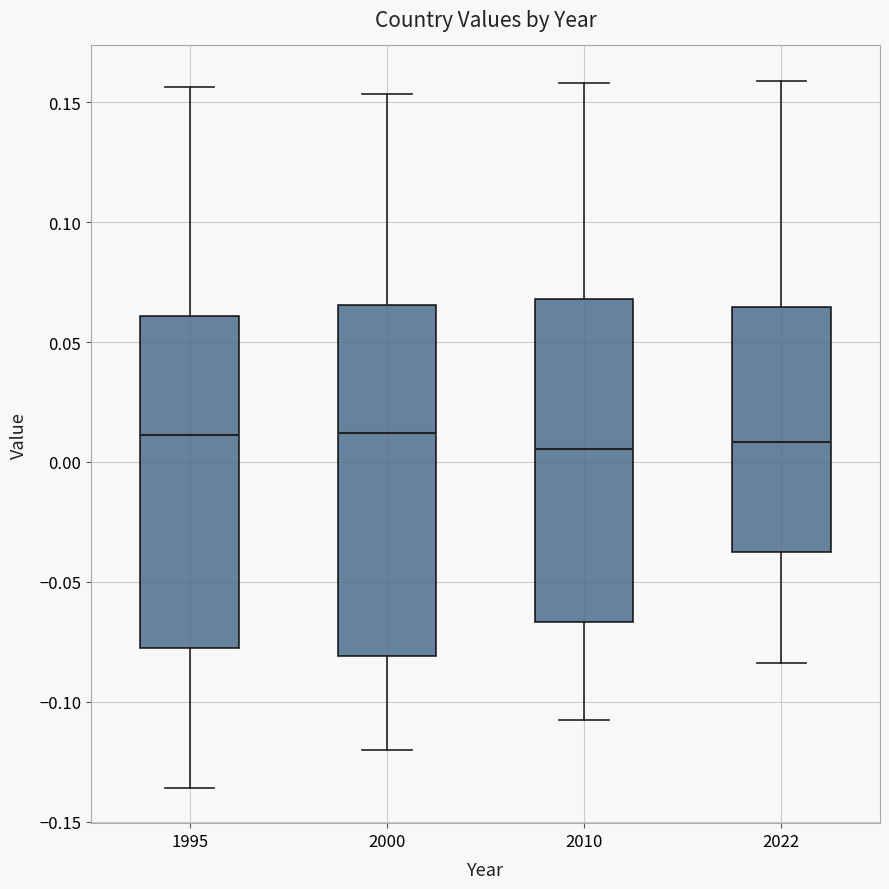

Reading left to right, read every box against the y-axis: the position of its median line, the range the box covers, and the ends of its whiskers. The values are not printed on the chart, so give them approximately, as read against the axis.

1995: median 0.010, box -0.080 to 0.060, whiskers -0.135 to 0.155
2000: median 0.010, box -0.080 to 0.065, whiskers -0.120 to 0.155
2010: median 0.005, box -0.065 to 0.070, whiskers -0.110 to 0.160
2022: median 0.010, box -0.035 to 0.065, whiskers -0.085 to 0.160